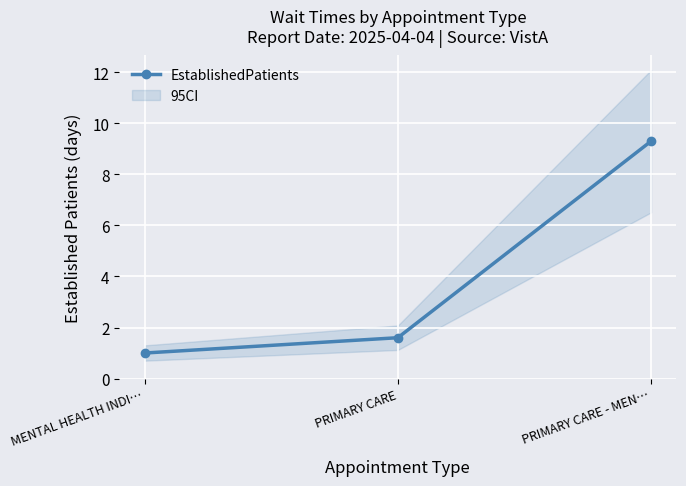

Rank the categories by value from lowest to highest.

MENTAL HEALTH INDI…, PRIMARY CARE, PRIMARY CARE - MEN…